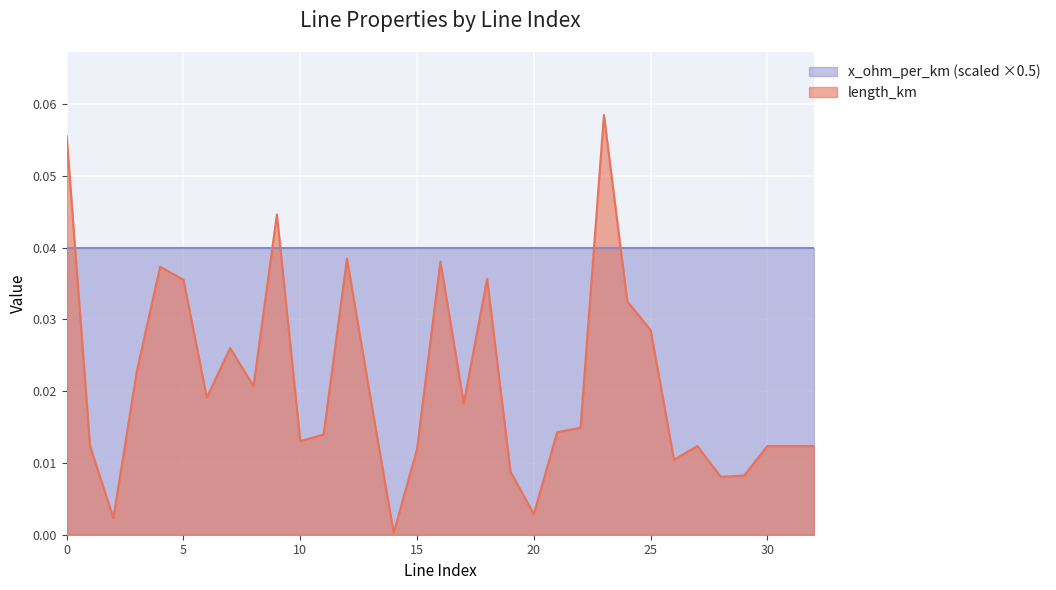

At which category does the data reach its first local peak?

4